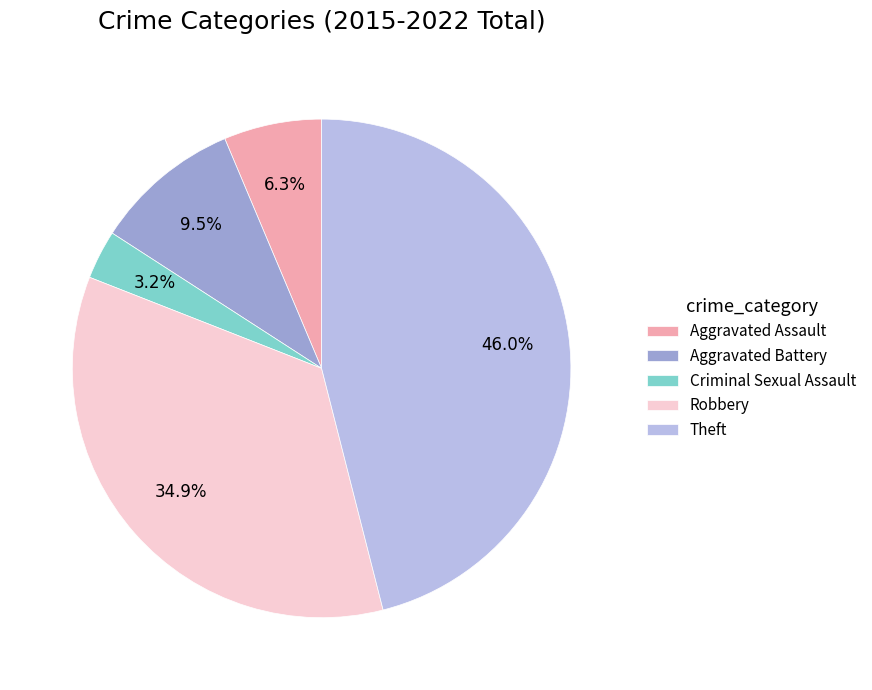

To the nearest percent, what is the difference between the largest and smallest slice percentages?

43%